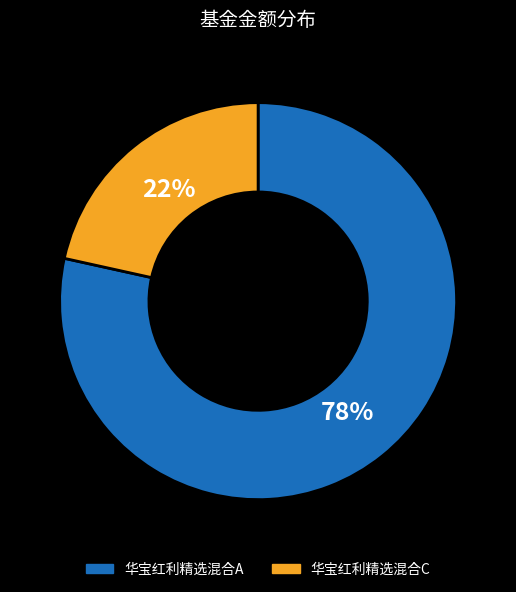

How many slices are in this pie chart?

2